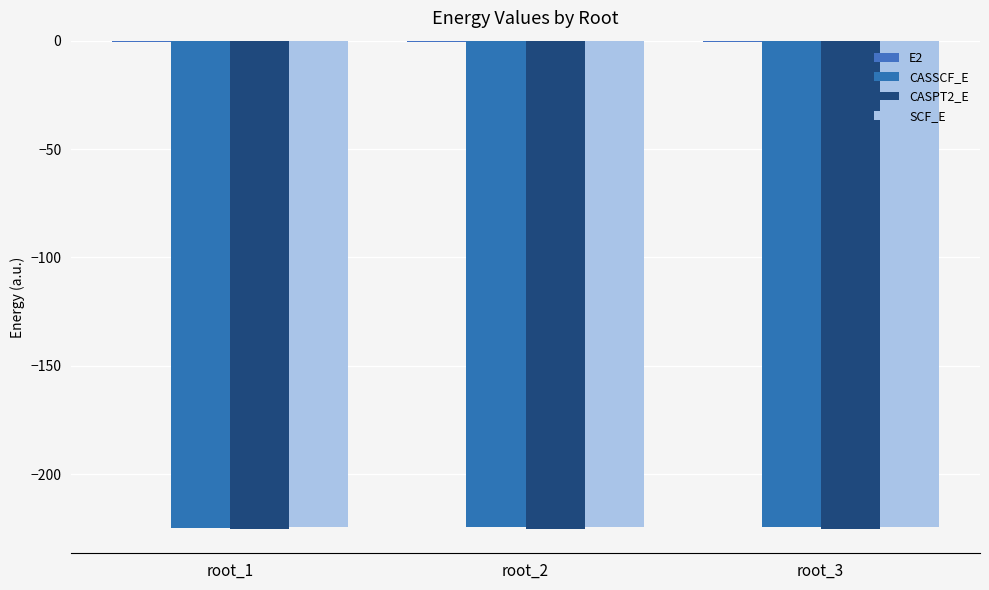

The CASSCF_E series shows -224.6 at root_3. True or false?

True